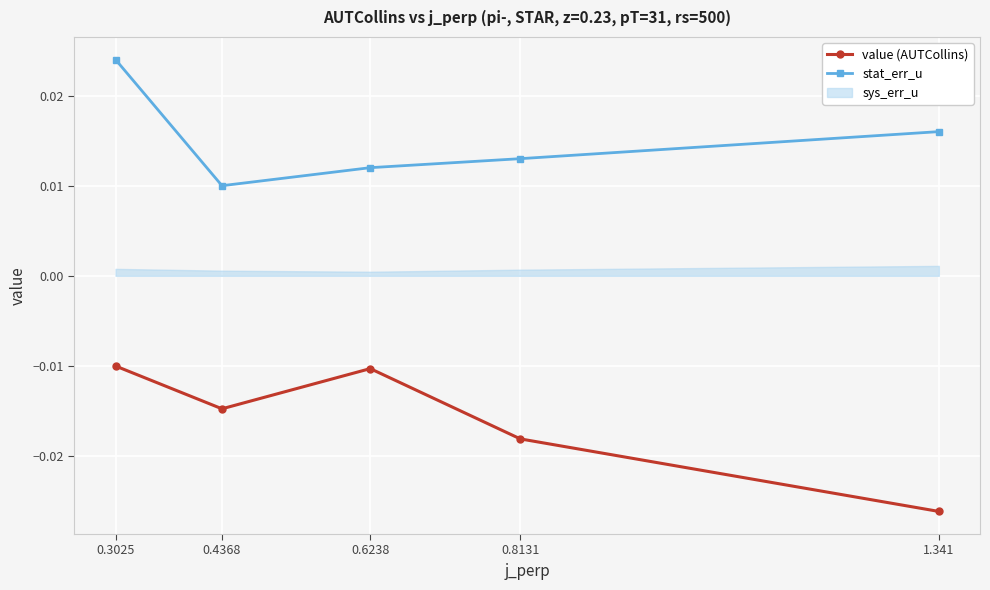

What is the sum of all stat_err_u values?

0.1